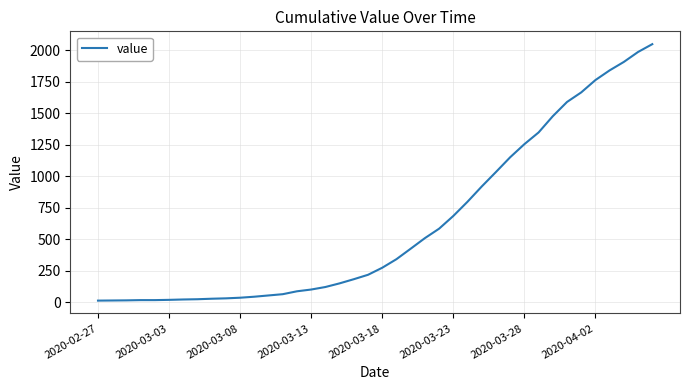

What is the maximum value shown in the chart?

2049